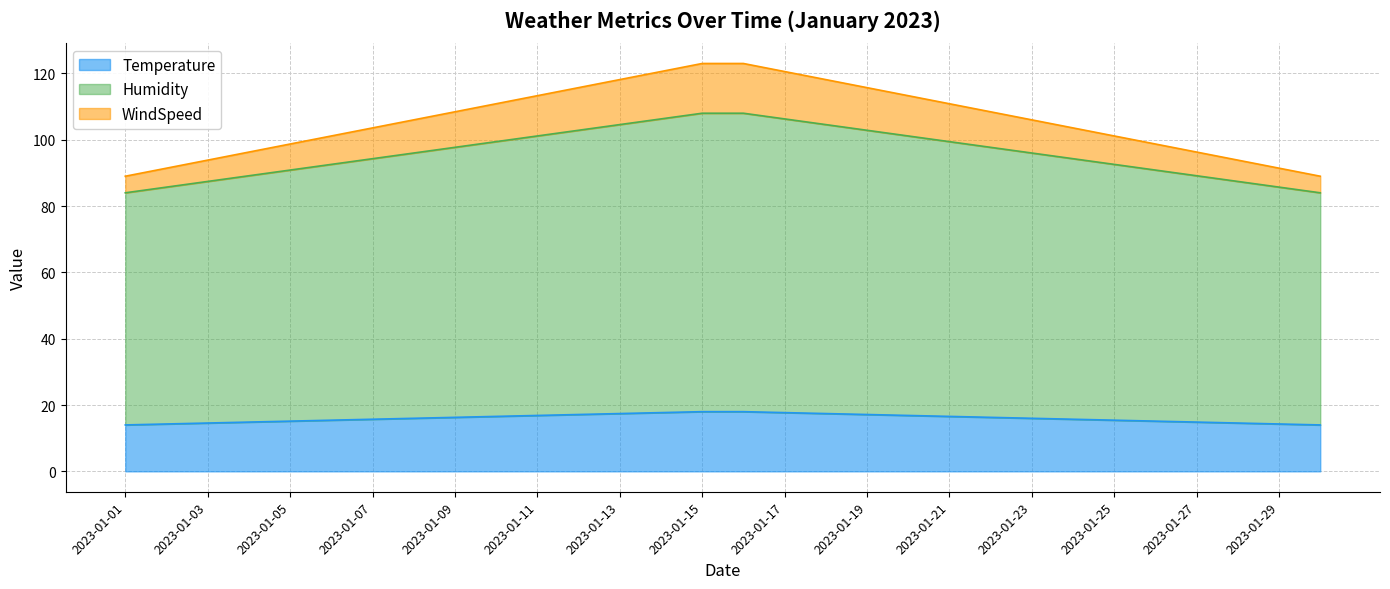

What is the total value across all series at 2023-01-09?

108.4